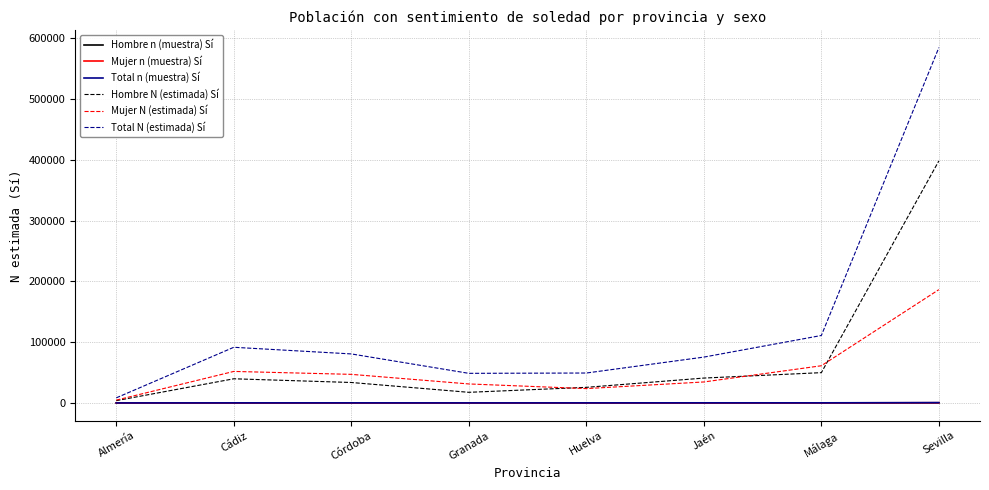

Which series has the largest total across all categories?

Total N (estimada) Sí